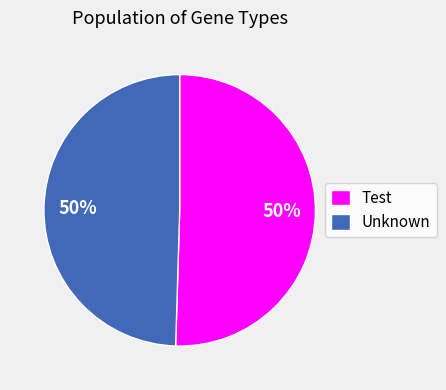

To the nearest percent, what portion does Unknown represent?

50%